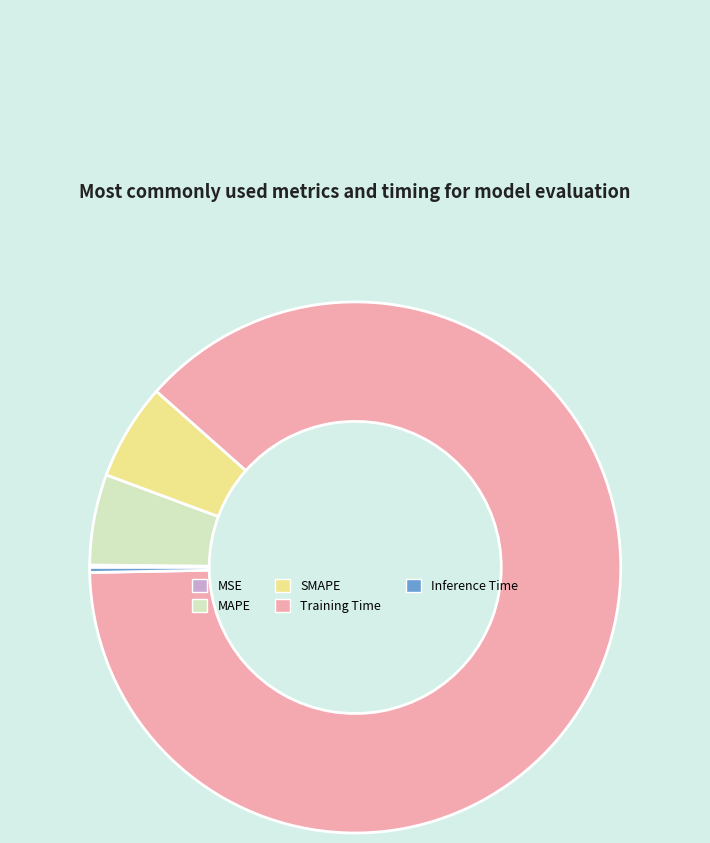

Which has a higher value, MAPE or Inference Time?

MAPE